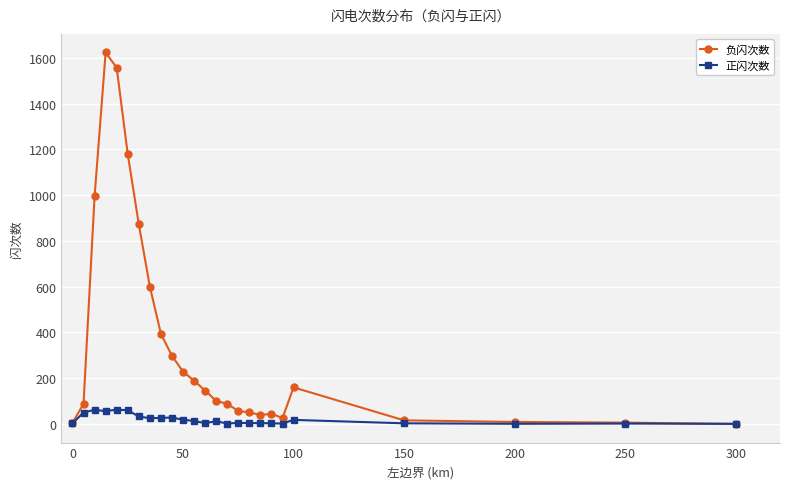

What is the maximum value for 正闪次数?

63